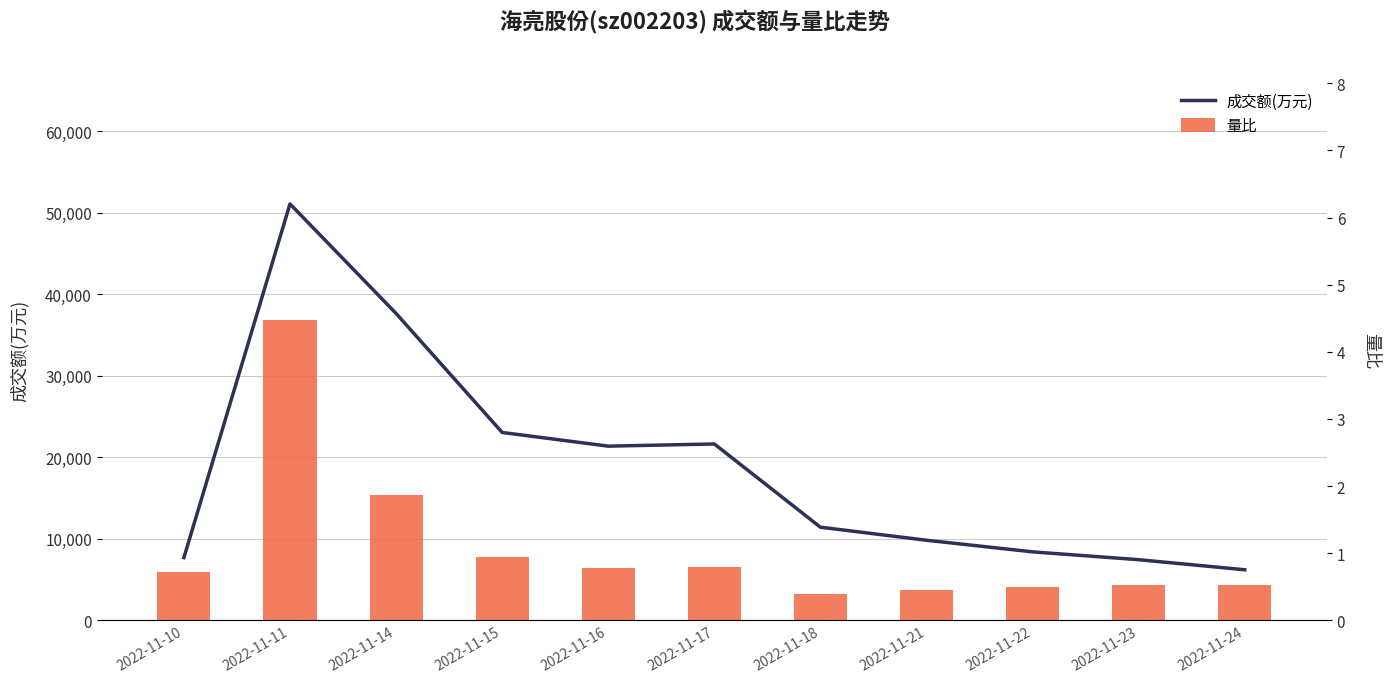

At which label is 量比 closest to 2?

2022-11-14